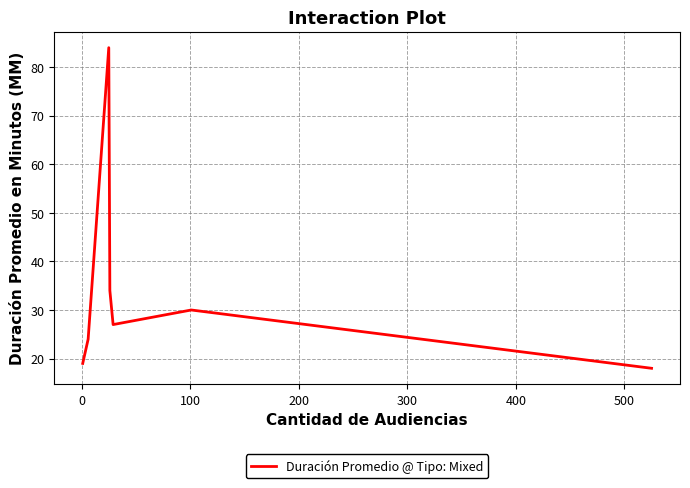

What is the sum of all values?

236